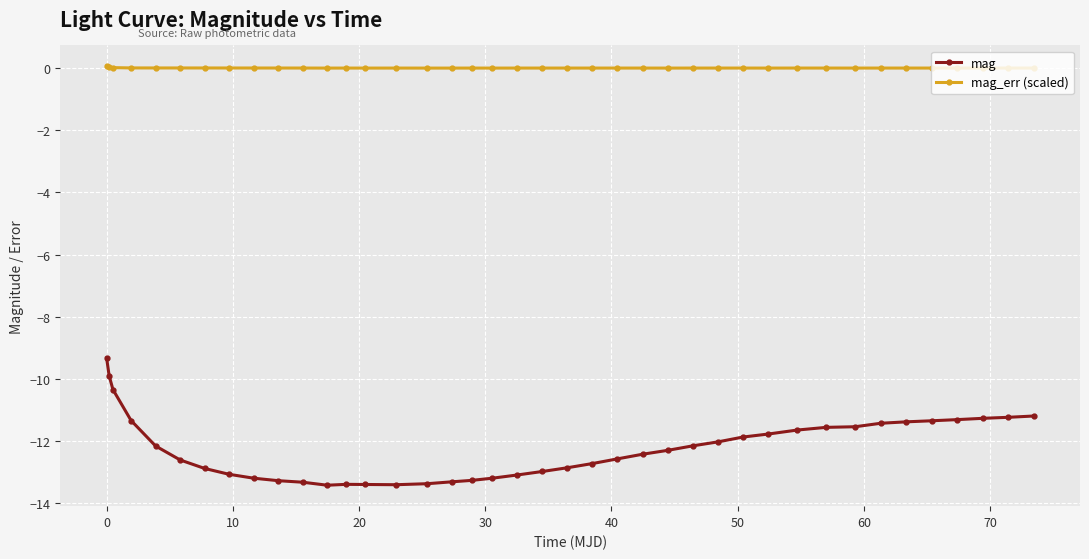

At how many categories does at least one series exceed -1?

40